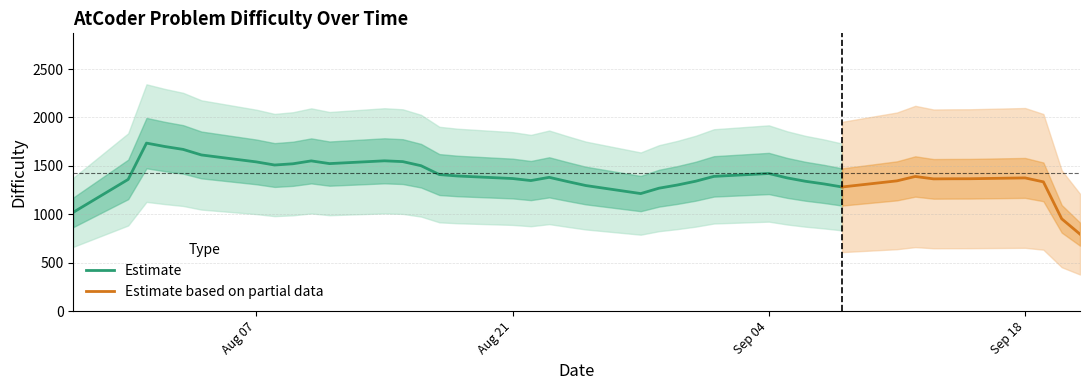

At which label does the data first exceed 1446?

2023-07-28